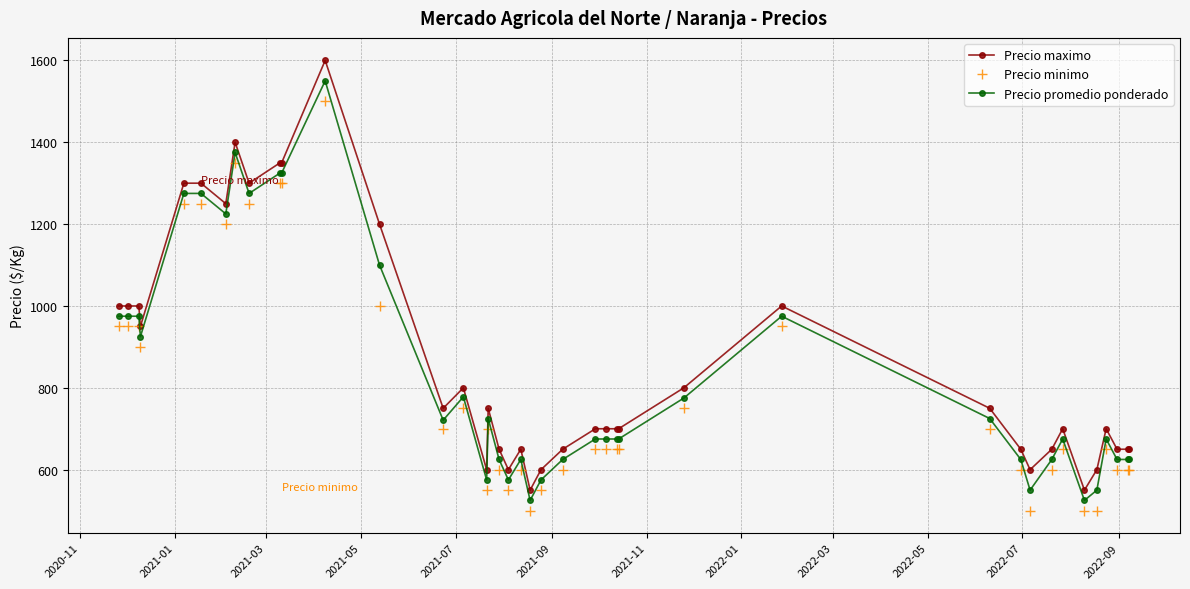

True or false: Precio maximo has more than 2 interior local peaks.

True